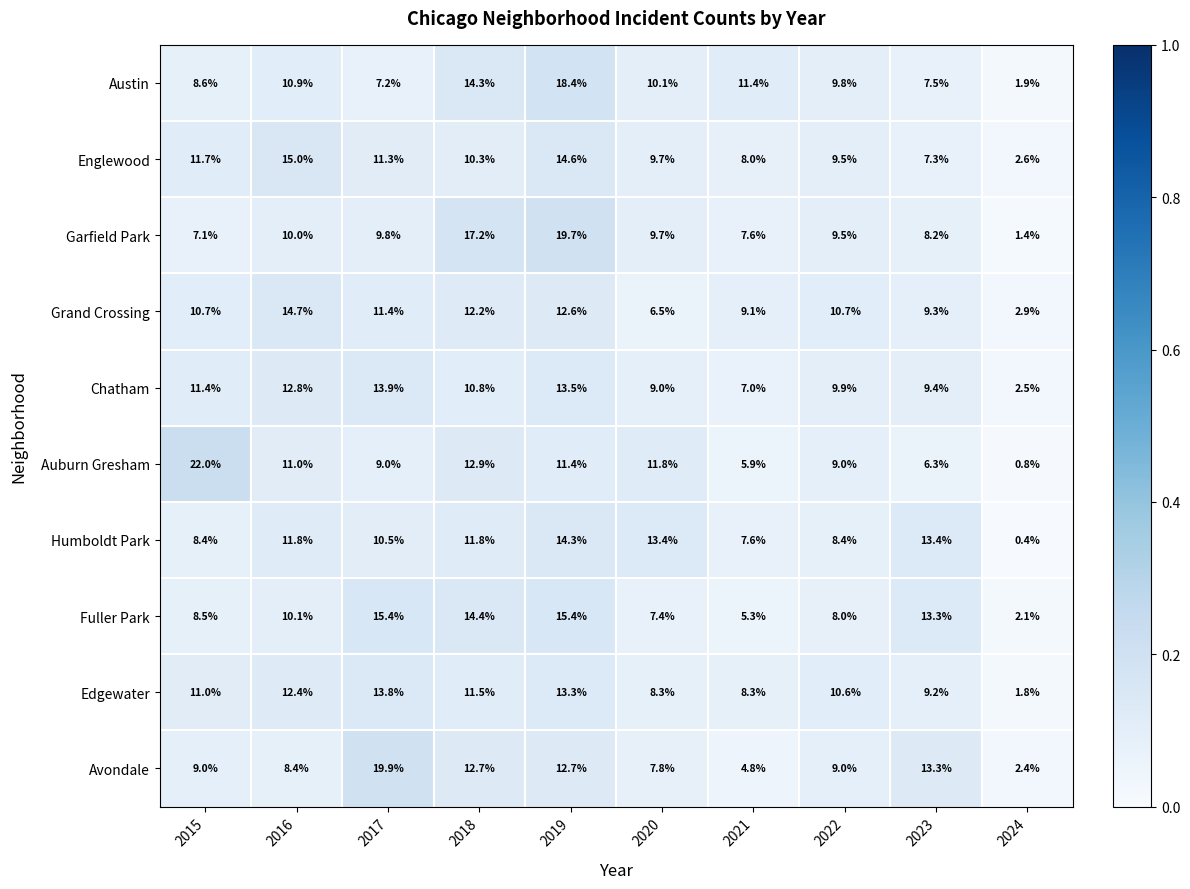

What is the average value of the Humboldt Park series?

10.0